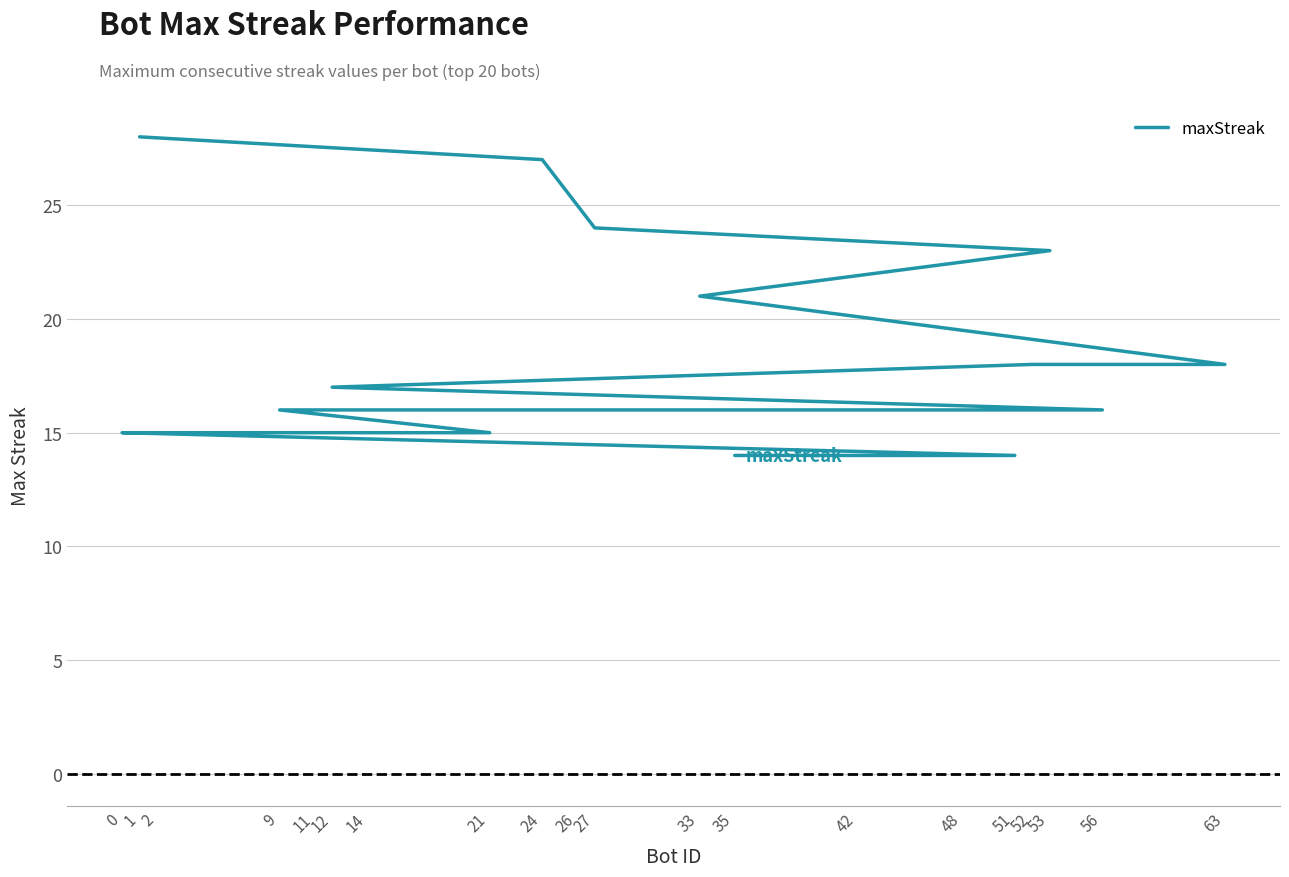

What value does the data have at 24?

27